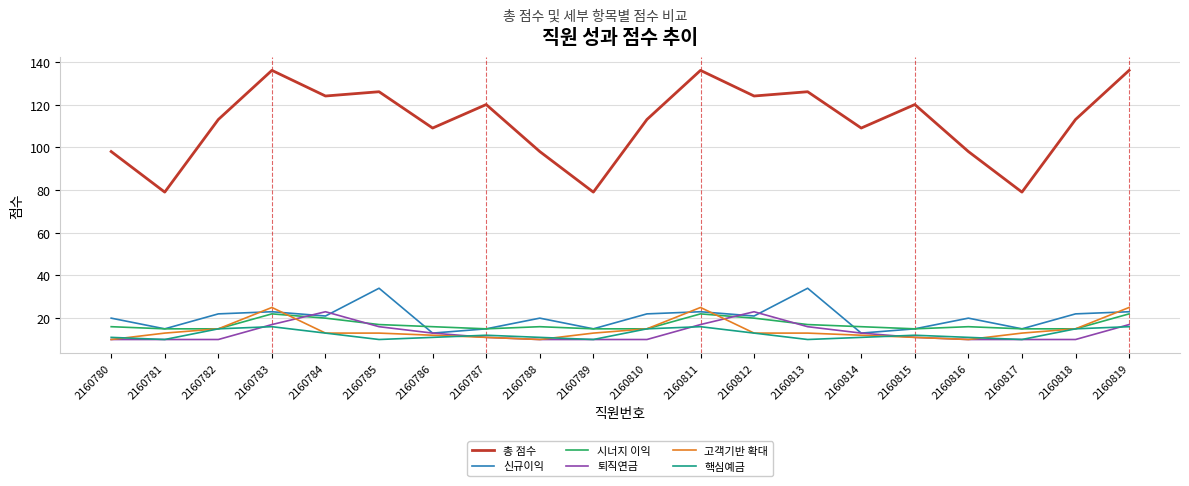

Is it true that 핵심예금 equals 11 at 2160816?

True